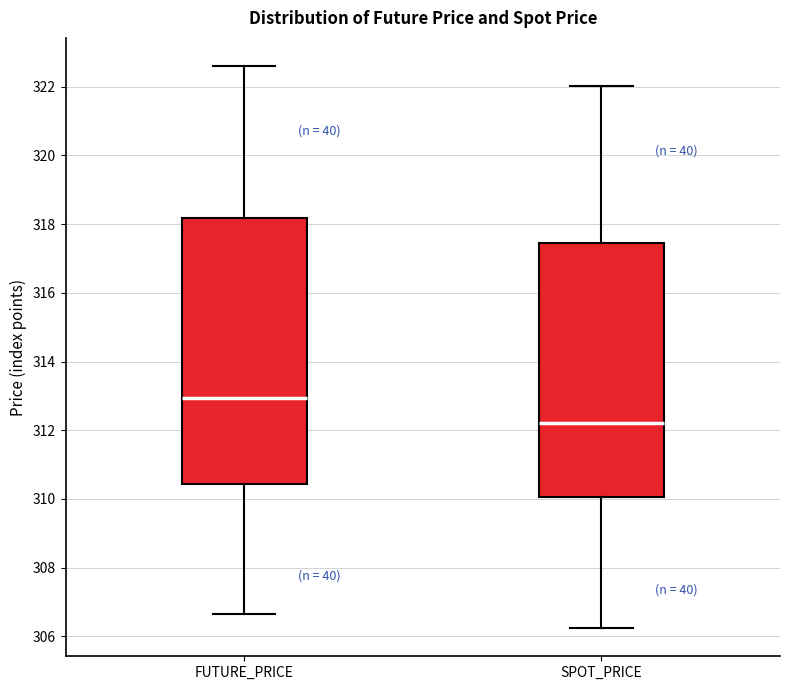

Reading left to right, read every box against the y-axis: the position of its median line, the range the box covers, and the ends of its whiskers. The values are not printed on the chart, so give them approximately, as read against the axis.

FUTURE_PRICE: median 313.0, box 310.4 to 318.2, whiskers 306.6 to 322.6
SPOT_PRICE: median 312.2, box 310.0 to 317.4, whiskers 306.2 to 322.0